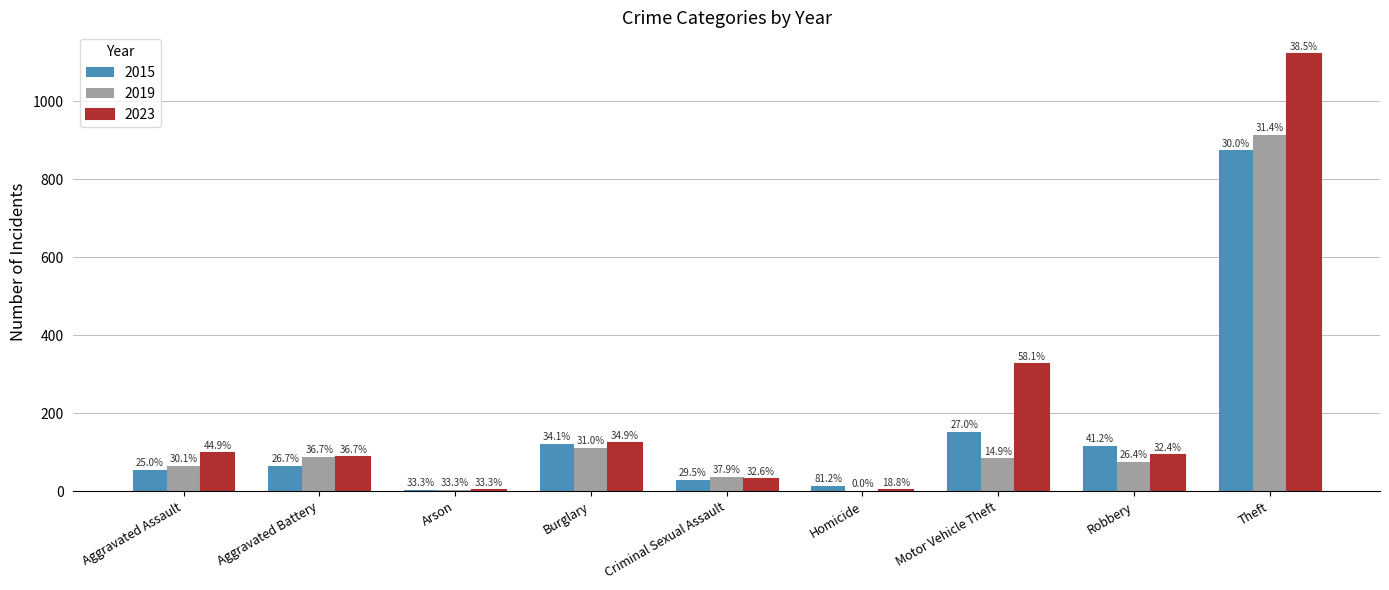

Is the value of 2019 at Aggravated Assault greater than the value of 2015 at Aggravated Battery?

Yes